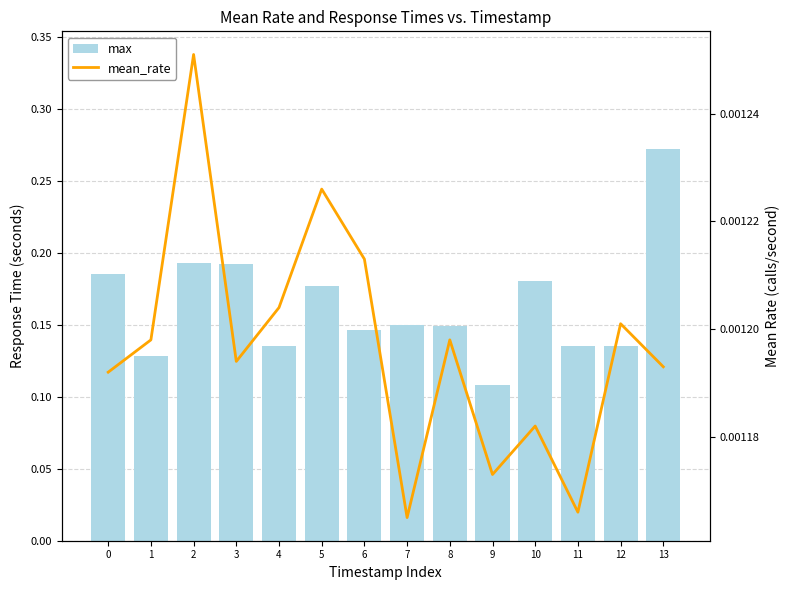

Between 3 and 12, which series saw the biggest shift?

max